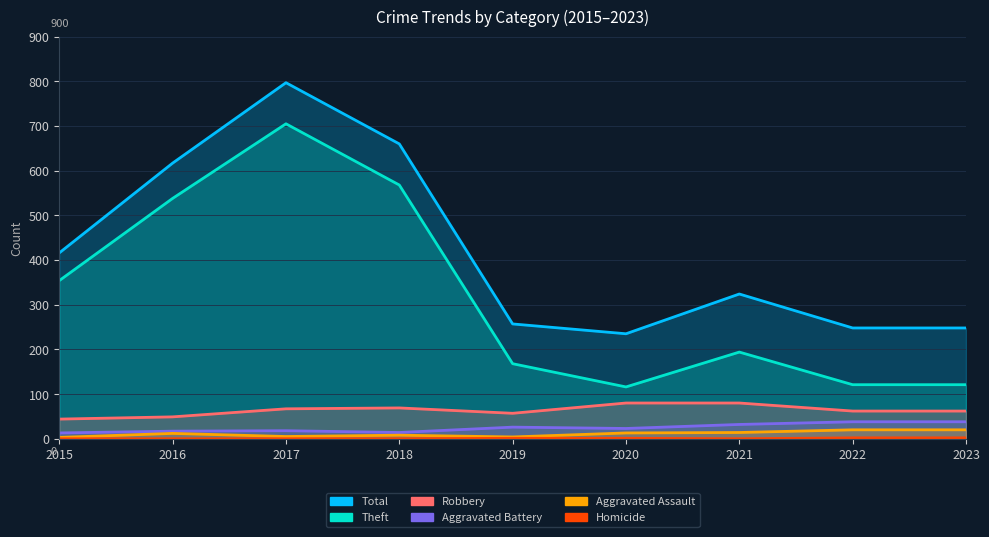

List the series in order of their peak value, lowest first.

Homicide, Aggravated Assault, Aggravated Battery, Robbery, Theft, Total